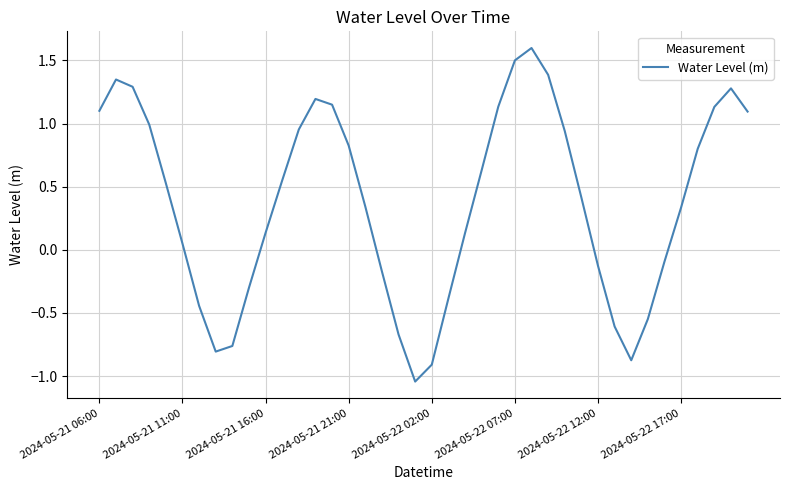

What is the difference between the maximum and minimum values?

2.6